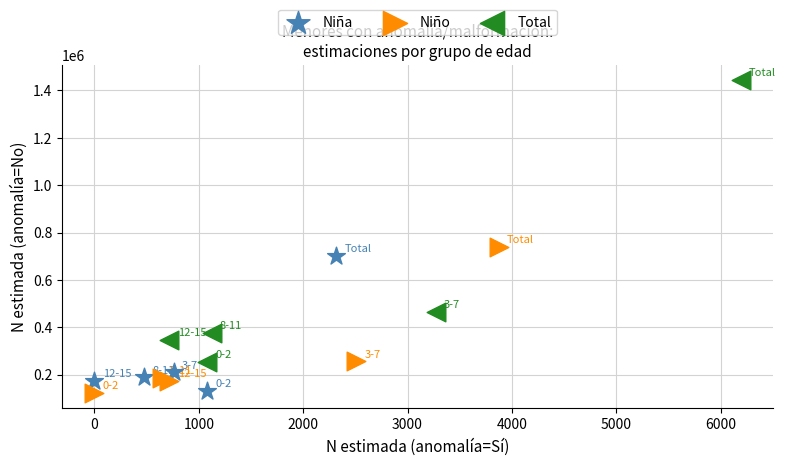

Which series contains the highest Y value?

Total